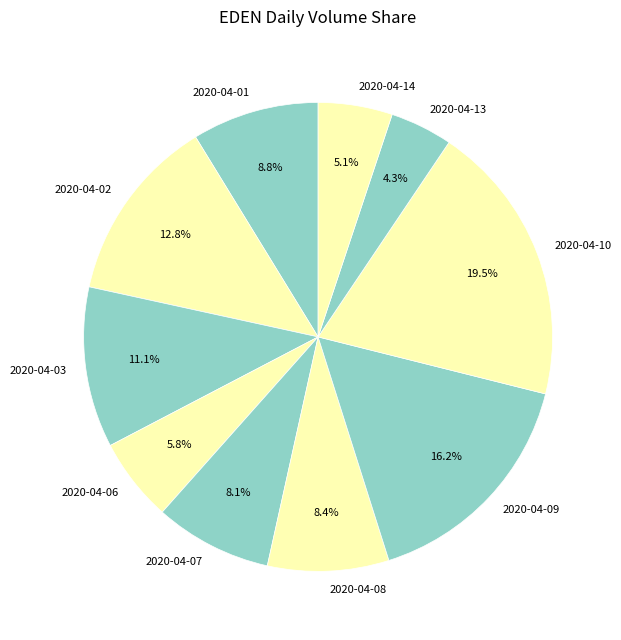

Does 2020-04-13 account for over 50% of the chart?

No